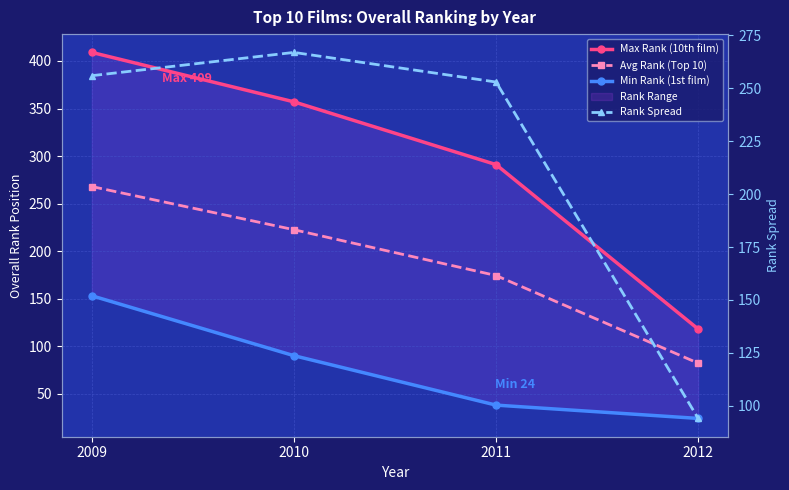

Reading right to left, list all the values displayed in this chart.

Max Rank (10th film): 2012=118.0	2011=291.0	2010=357.0	2009=409.0
Avg Rank (Top 10): 2012=82.1	2011=174.3	2010=222.5	2009=267.9
Min Rank (1st film): 2012=24.0	2011=38.0	2010=90.0	2009=153.0
Rank Spread: 2012=94.0	2011=253.0	2010=267.0	2009=256.0